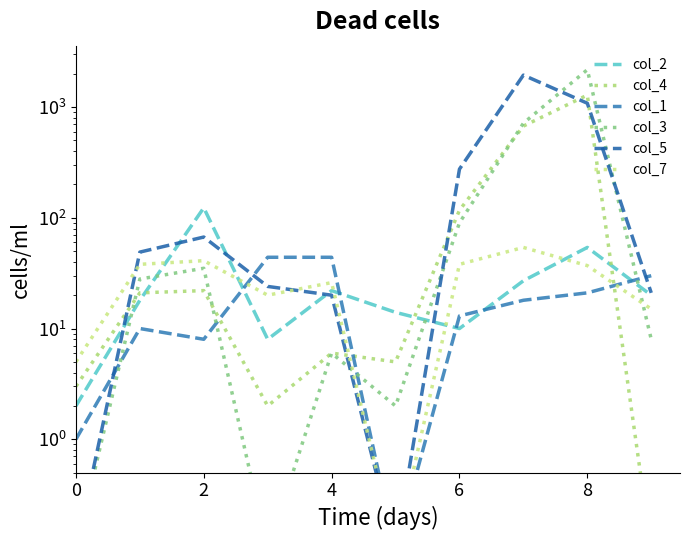

Reading left to right, what are all the values shown in this chart?

col_2: 2.0	18.0	123.0	8.0	22.0	14.0	10.0	27.0	54.0	20.0
col_4: 3.0	21.0	22.0	2.0	6.0	5.0	117.0	673.0	1282.0	0.1
col_1: 1.0	10.0	8.0	44.0	44.0	0.1	13.0	18.0	21.0	30.0
col_3: 0.1	28.0	35.0	0.1	6.0	2.0	90.0	714.0	2174.0	8.0
col_5: 0.1	49.0	67.0	24.0	20.0	0.1	275.0	1942.0	1082.0	21.0
col_7: 5.0	38.0	41.0	20.0	26.0	0.1	38.0	54.0	37.0	15.0